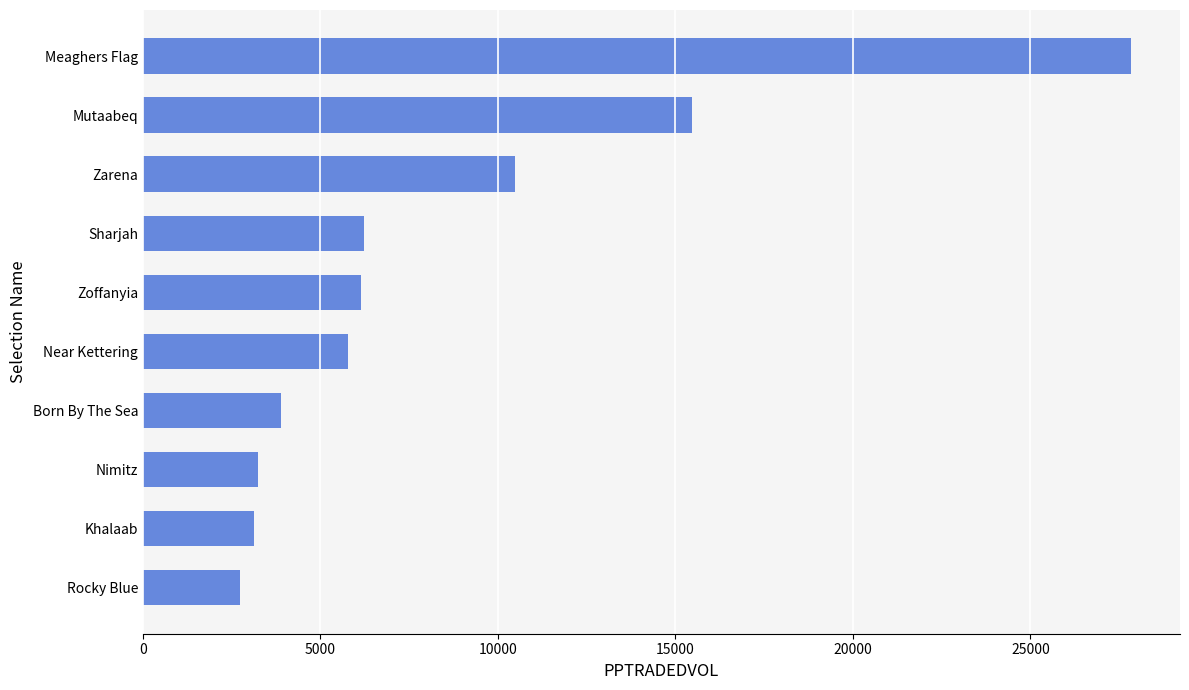

Which label corresponds to the smallest value in the chart?

Rocky Blue